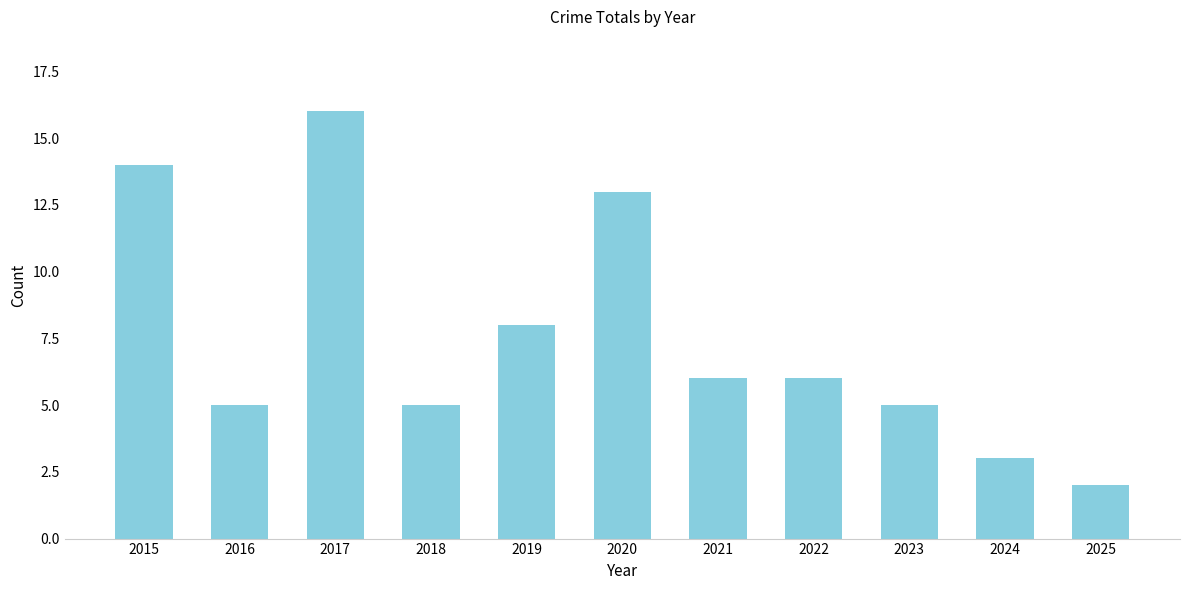

At which label does the data first exceed 6?

2015